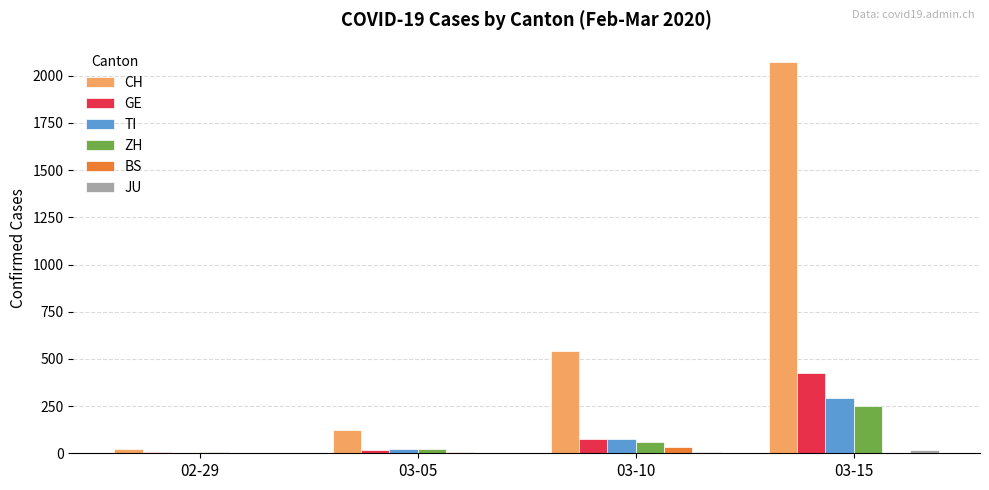

Which label corresponds to the largest value in the chart?

03-15